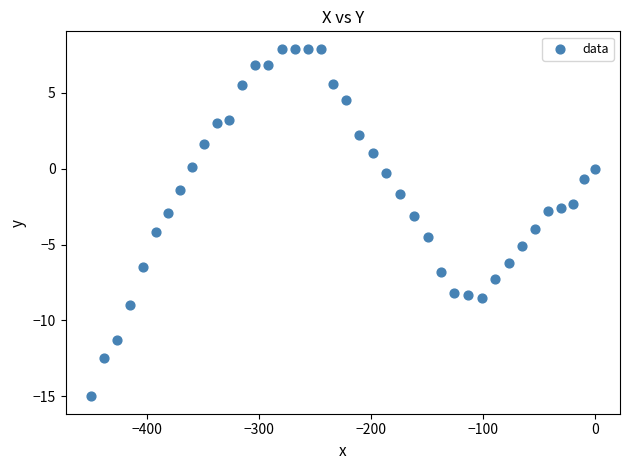

What is the range of X values (max minus min)?

450.0